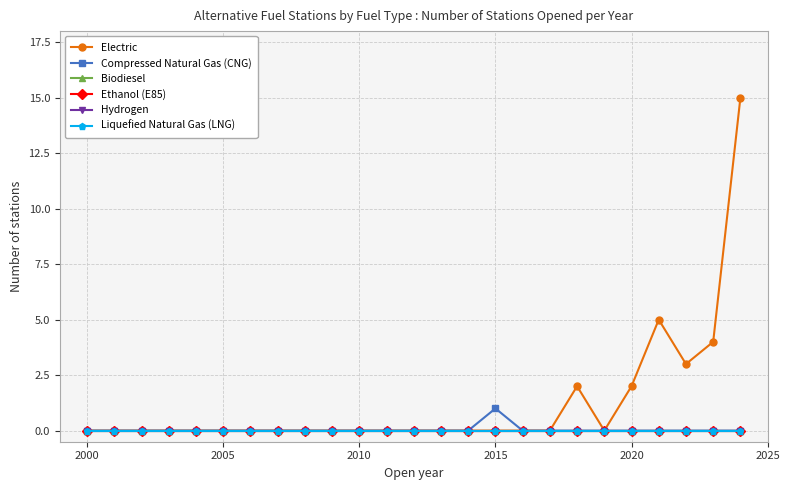

Does the chart have visible grid lines?

Yes